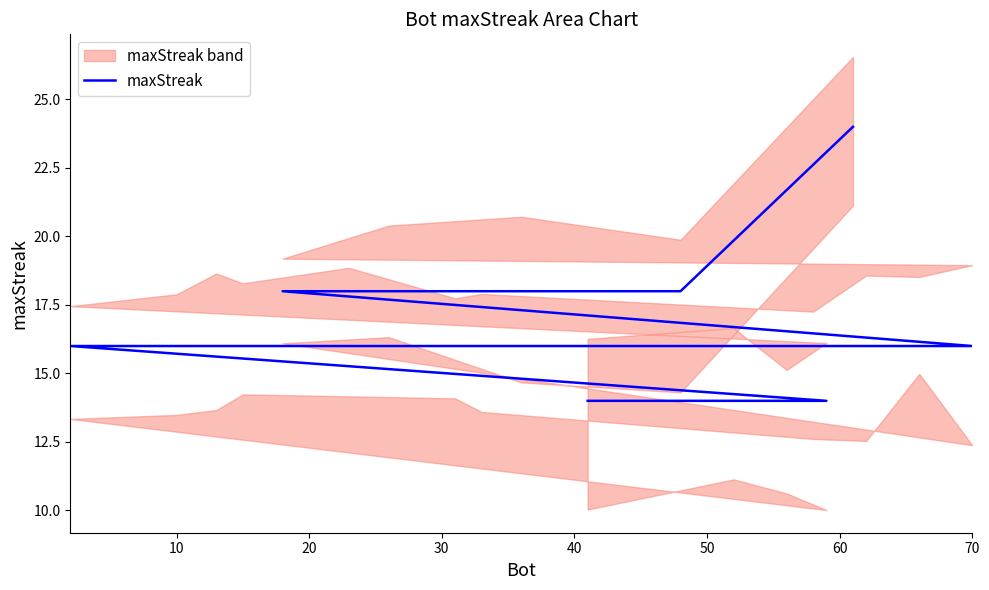

What is the change in value from 40 to 13?

-2